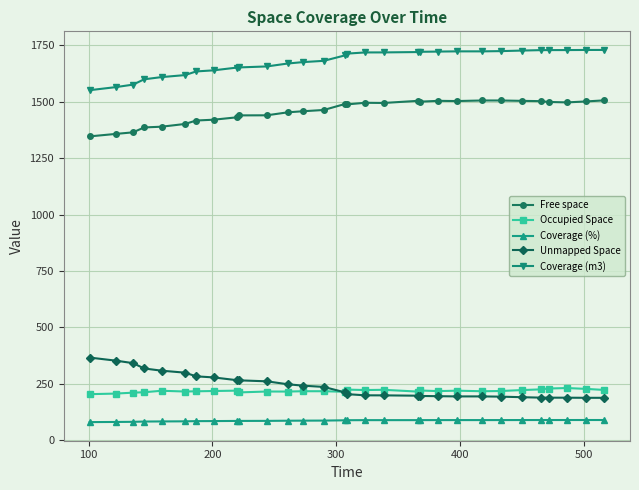

How many data points does each series have?

30